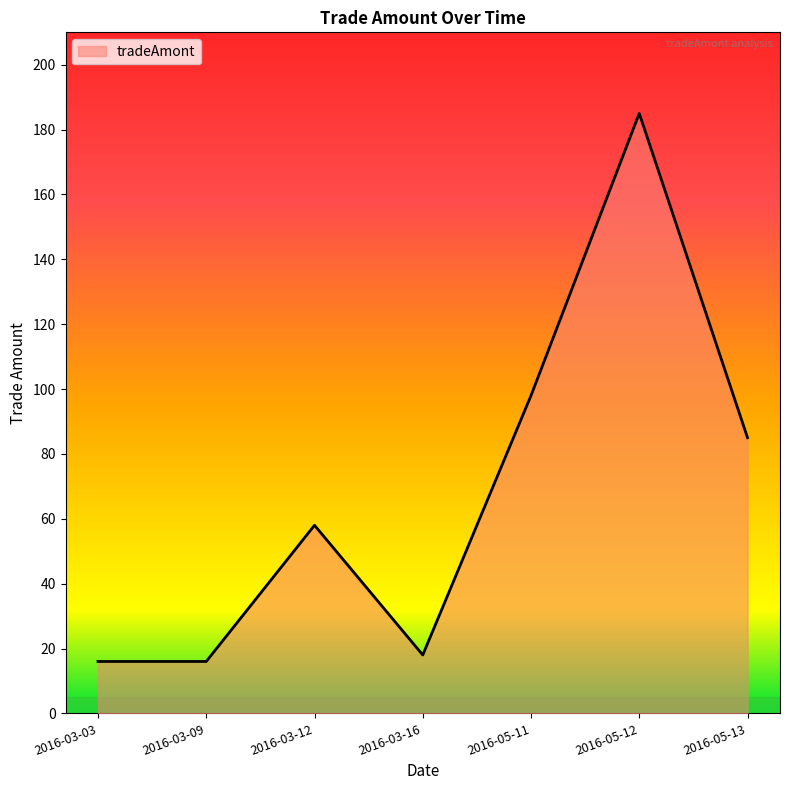

At which category does the data reach its first local peak?

2016-03-12